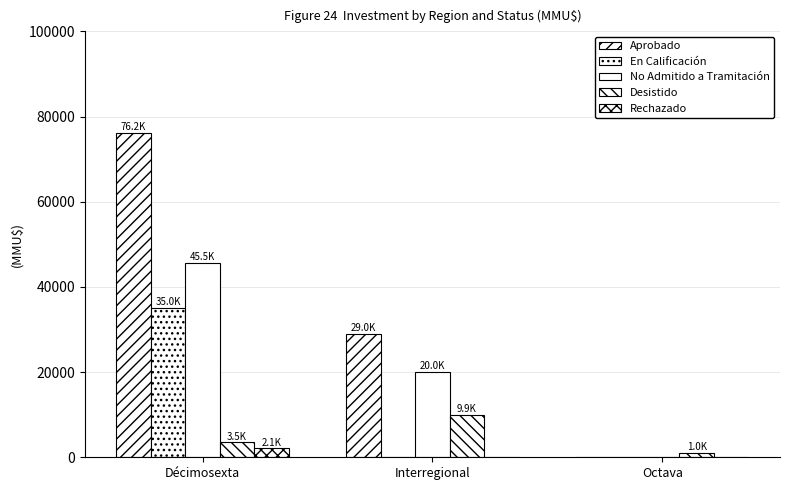

Which series changed the most between Décimosexta and Octava?

Aprobado